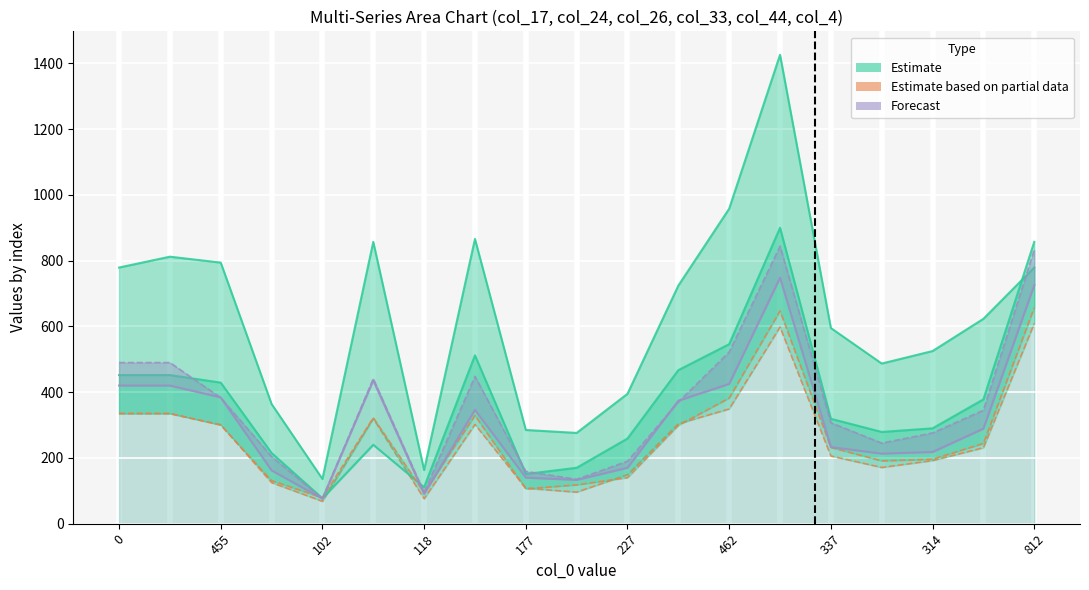

How many data points in col_24 are above 231?

9